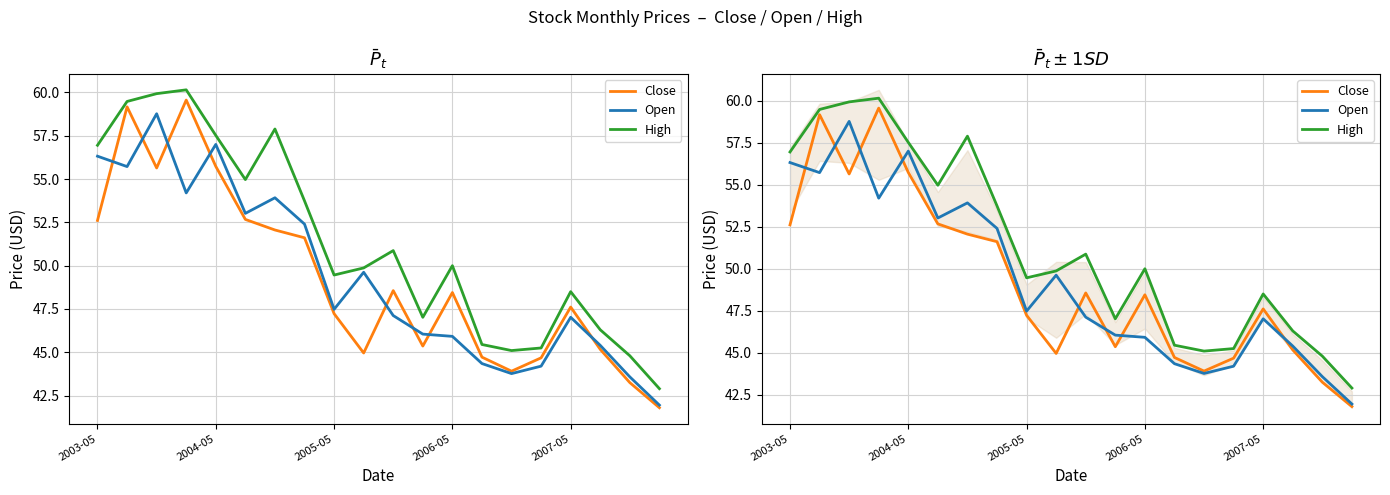

How many data points in Close are above 48?

10